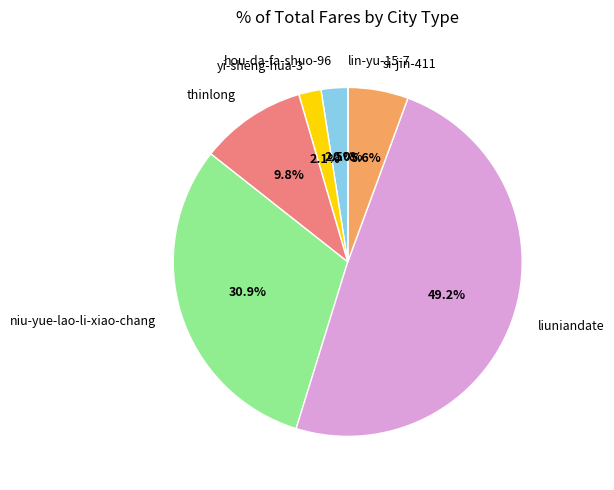

What is the total percentage of si-jin-411 and yi-sheng-hua-3?

7.7%